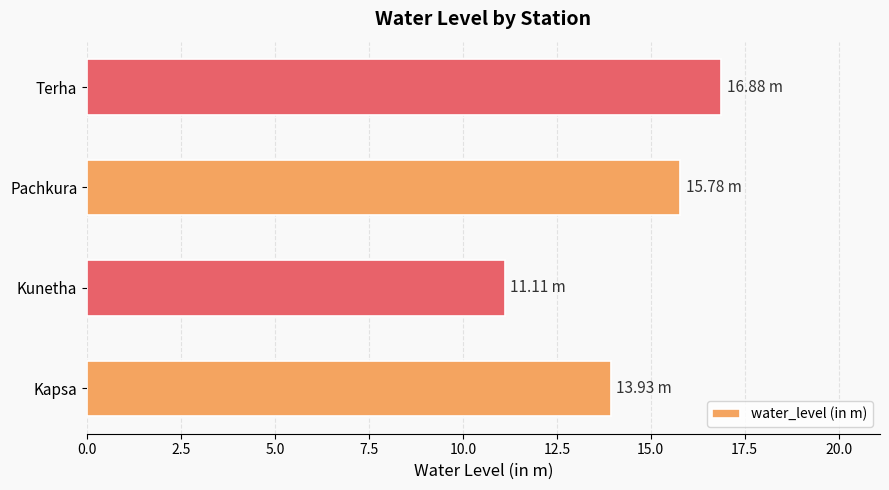

What is the difference between the maximum and minimum values?

5.8